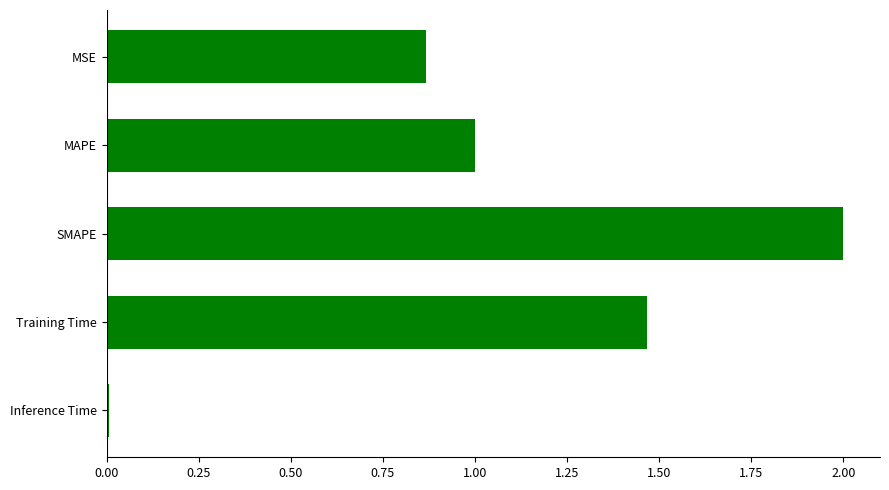

What is the approximate value at MAPE?

1.0